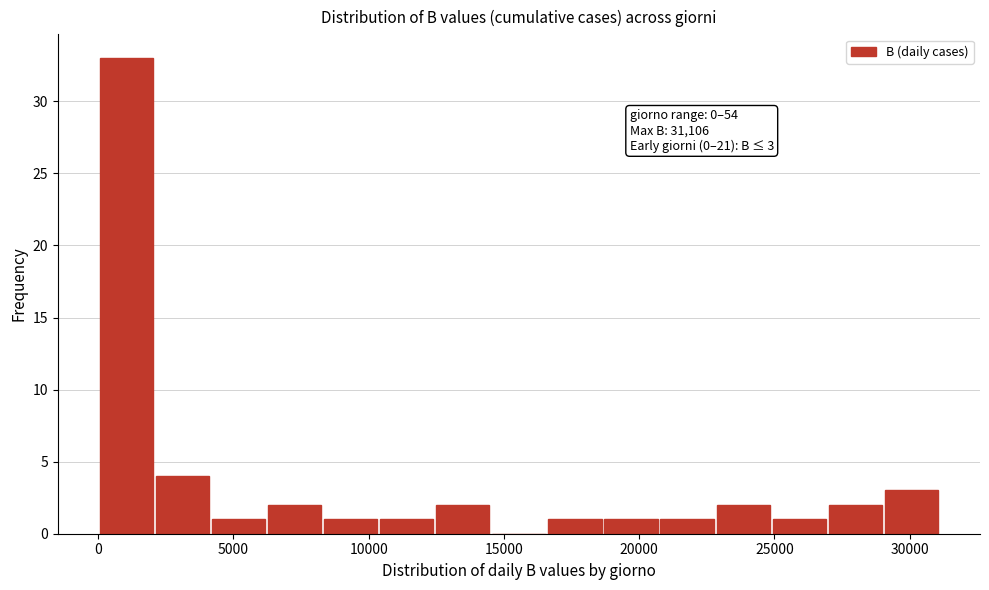

Over which range of the x-axis is the bar tallest?

0 to 2000